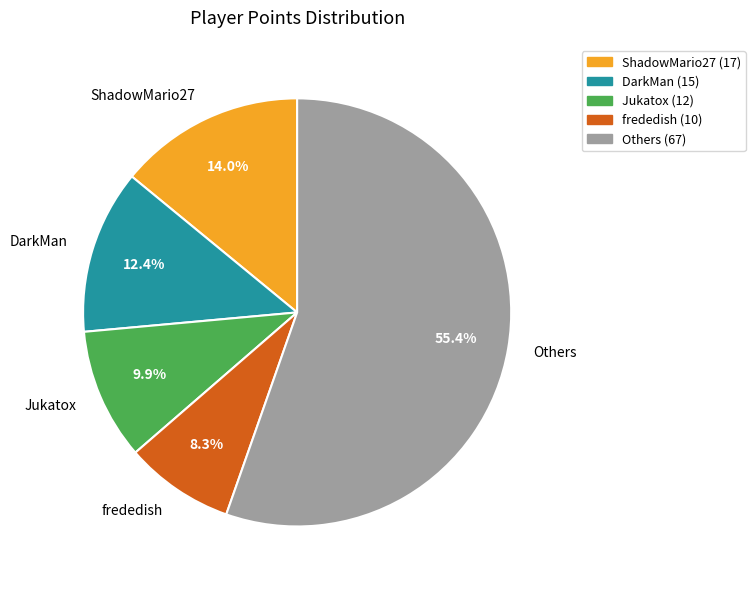

Which category has the smallest portion of the pie?

frededish